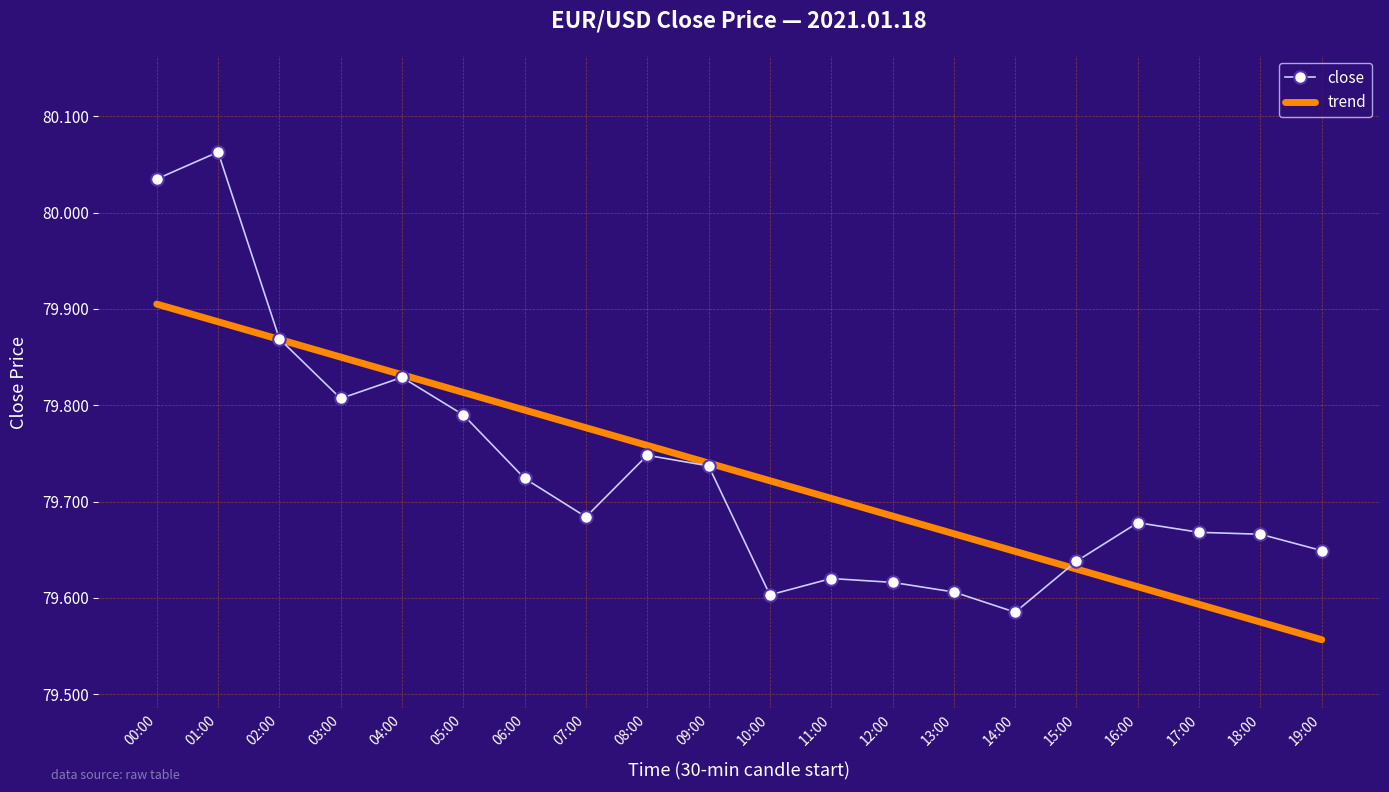

At which label is trend closest to 79?

19:00